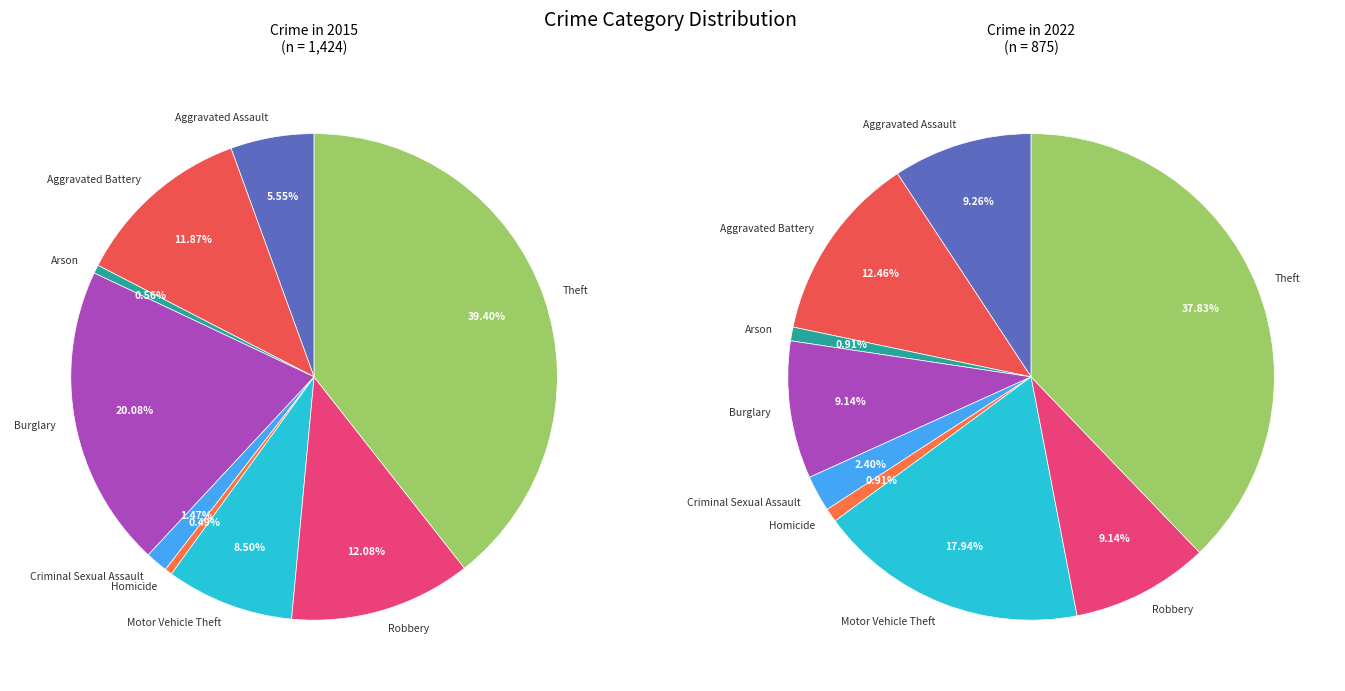

Which category has the smallest portion of the pie?

Arson